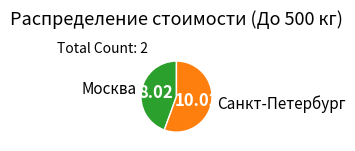

Combined, do Санкт-Петербург and Москва account for over 50%?

Yes